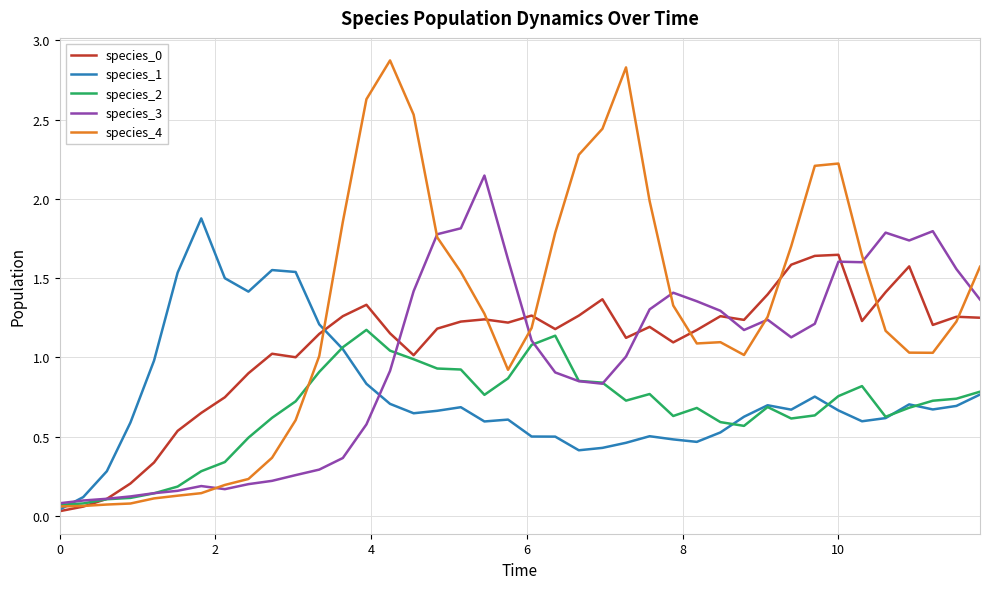

At how many categories does at least one series exceed 1?

35